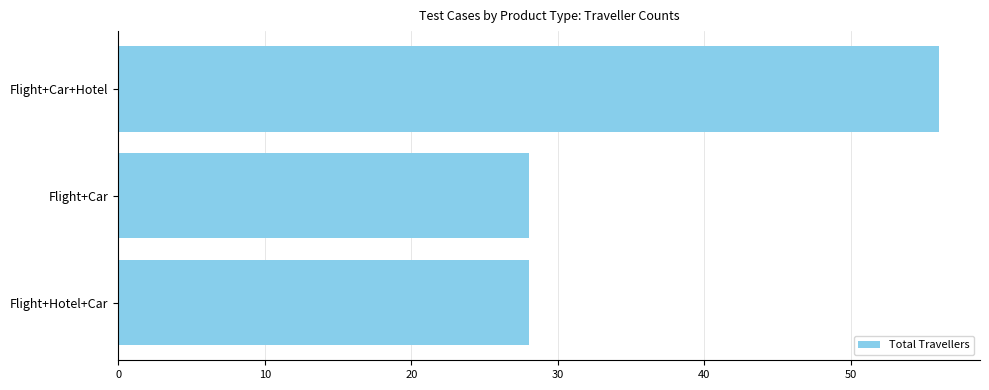

What is the ratio of the value at Flight+Car+Hotel to the value at Flight+Hotel+Car?

2.0